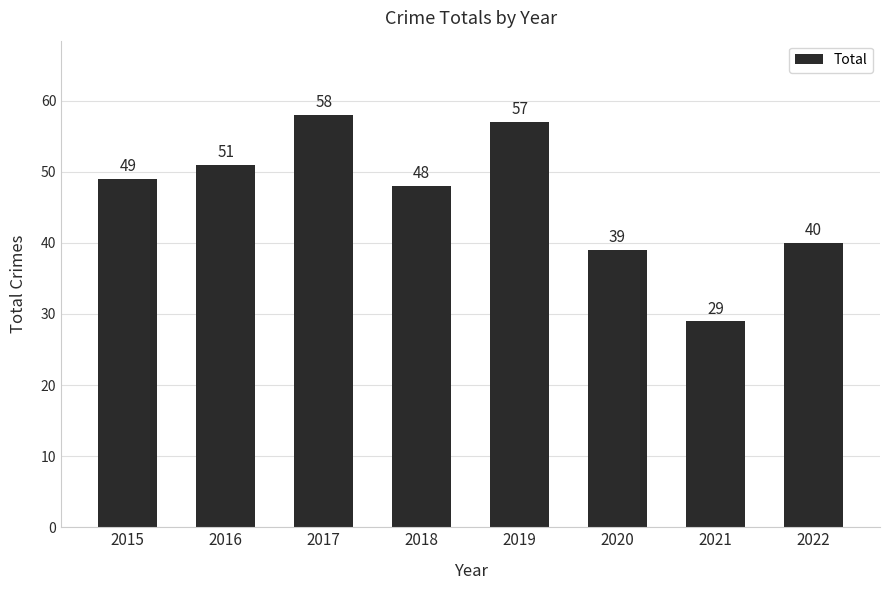

Where is the data nearest to the value 43?

2022